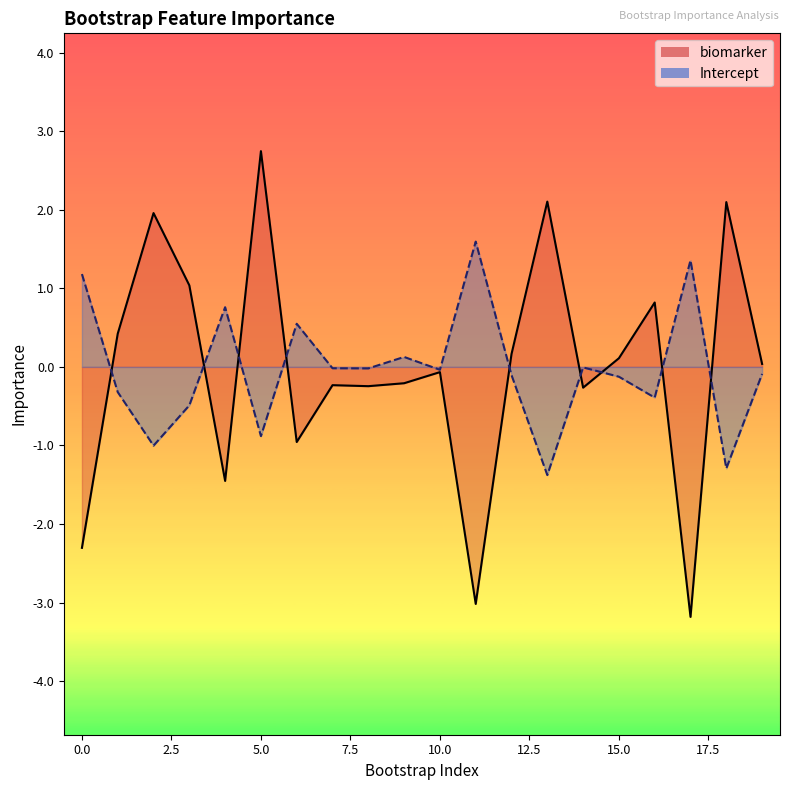

At which category does Intercept reach its first local peak?

4